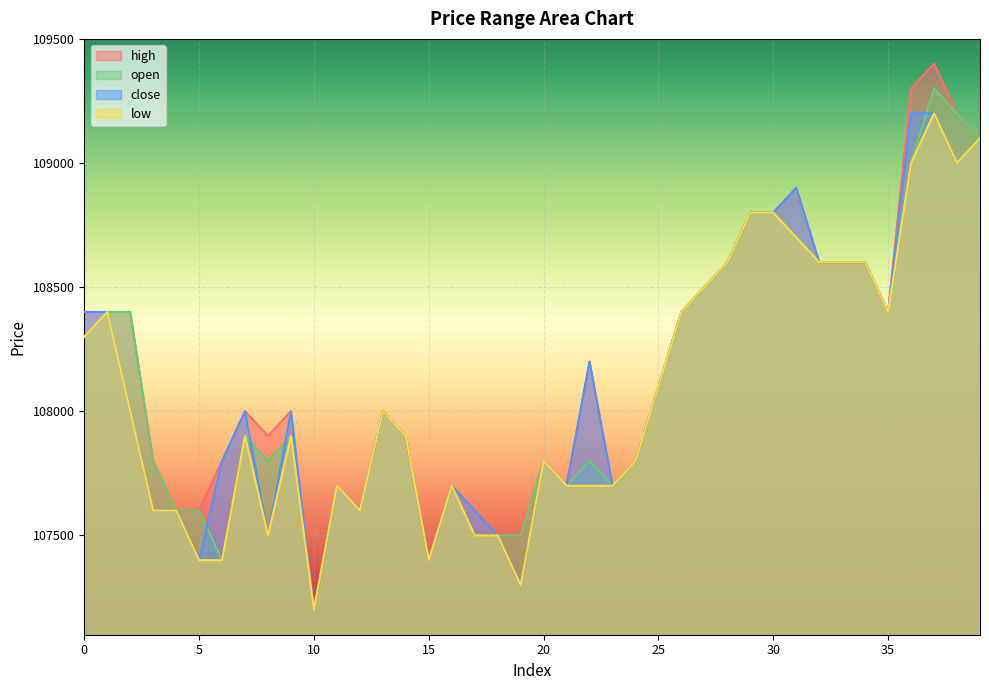

At which category is the sum across all series the highest?

37